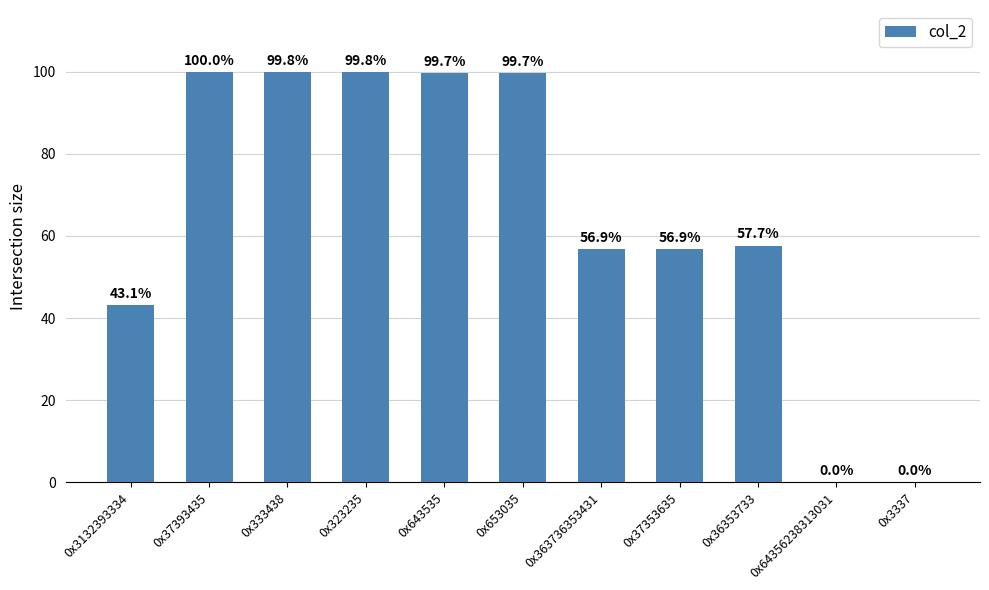

True or false: the data shows 53.3 at 0x643535.

False